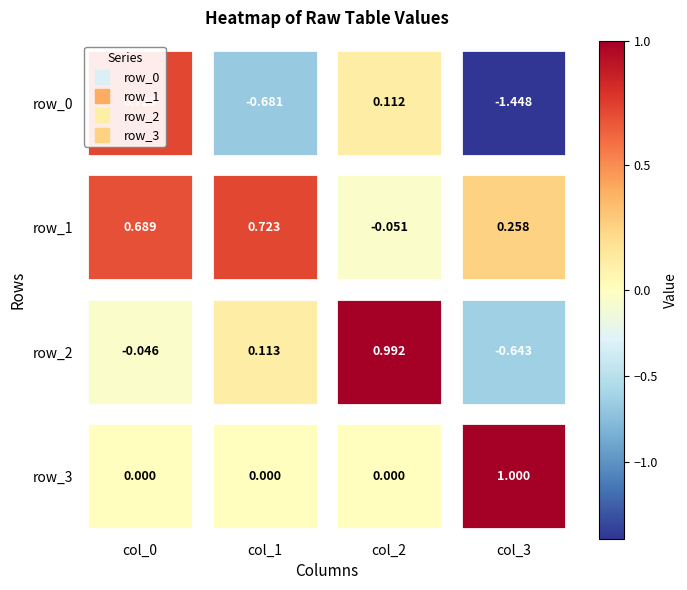

Reading left to right, list all the values displayed in this chart.

row_0: 0=0.7	1=-0.7	2=0.1	3=-1.4
row_1: 0=0.7	1=0.7	2=-0.1	3=0.3
row_2: 0=-0.0	1=0.1	2=1.0	3=-0.6
row_3: 0=0.0	1=0.0	2=0.0	3=1.0